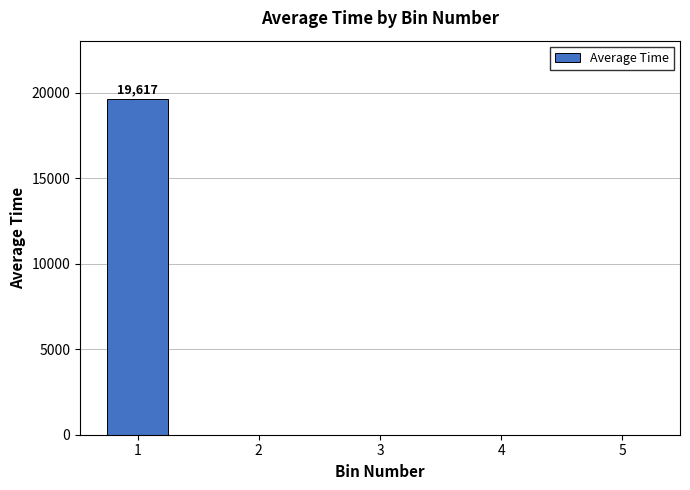

Which label corresponds to the largest value in the chart?

1